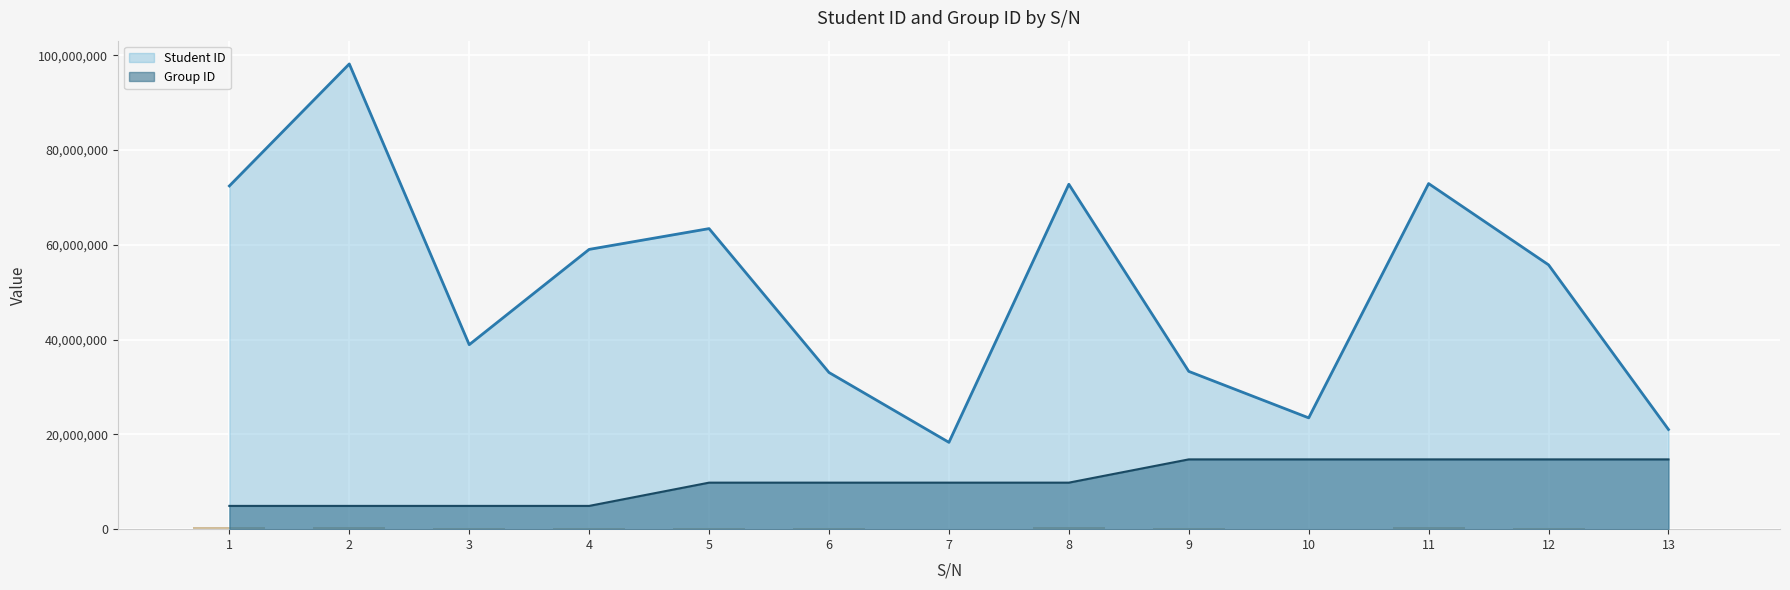

What is the difference between the Group ID values at 13 and 6?

4909404.8